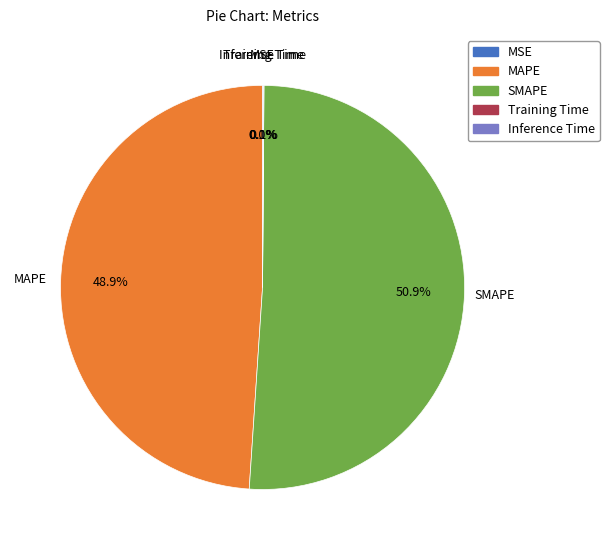

True or false: SMAPE accounts for 51% of the total.

True